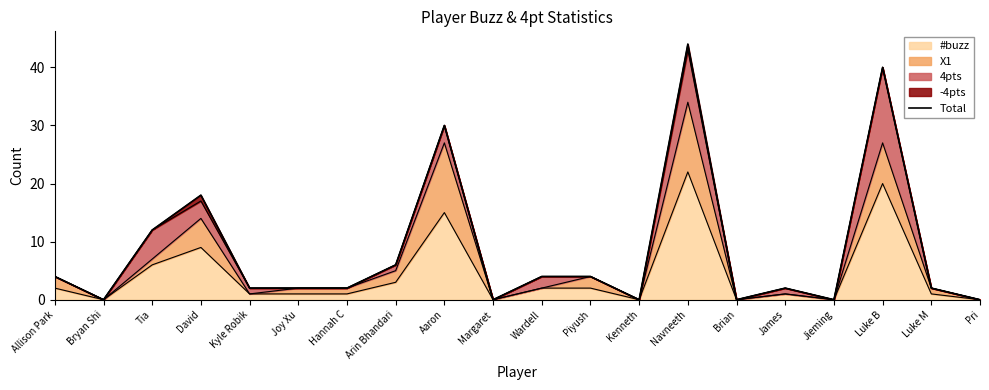

How many interior local peaks (higher than both neighbors) does the data have?

5